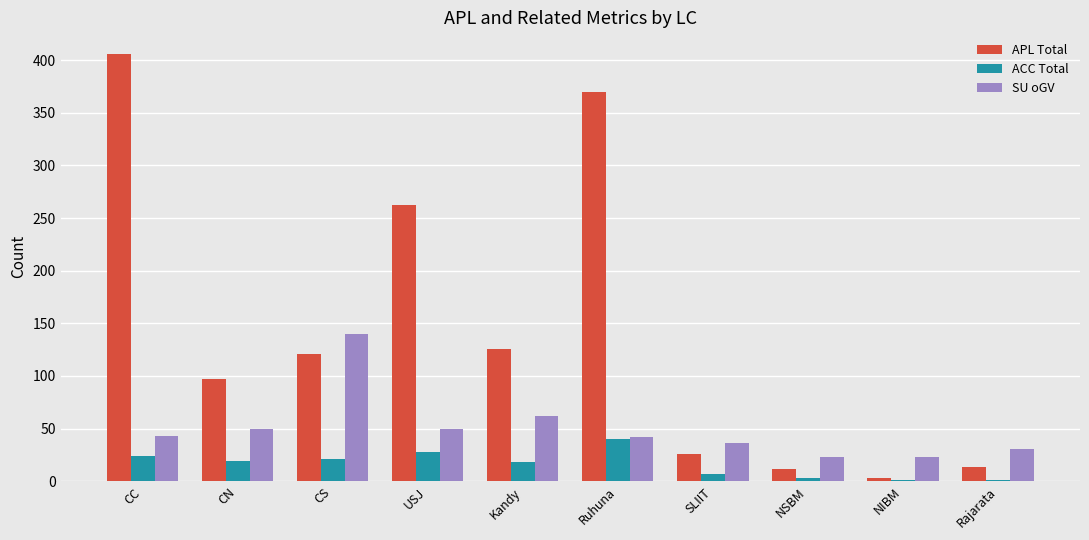

What is the sum of the APL Total values at CC and Kandy?

532